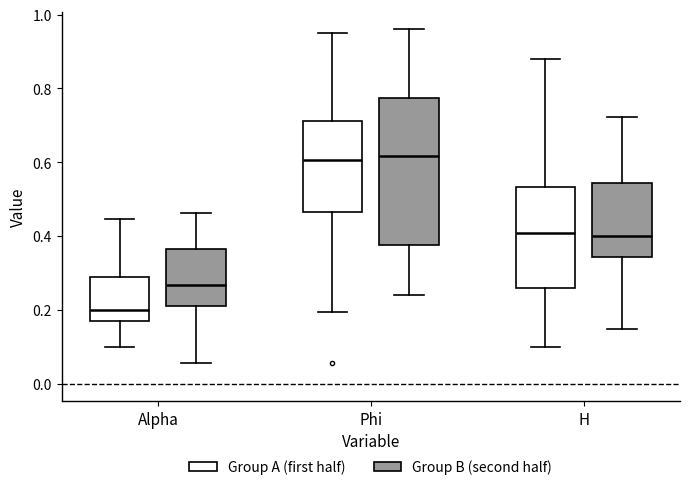

Reading left to right, transcribe this box plot: for each box, give where its median line is, the range the box spans, and where its two whiskers end, as read against the y-axis. The values are not printed on the chart, so give them approximately, as read against the axis.

Alpha (Group A (first half)): median 0.20, box 0.18 to 0.28, whiskers 0.10 to 0.44
Alpha (Group B (second half)): median 0.26, box 0.22 to 0.36, whiskers 0.06 to 0.46
Phi (Group A (first half)): median 0.60, box 0.46 to 0.72, whiskers 0.20 to 0.94
Phi (Group B (second half)): median 0.62, box 0.38 to 0.78, whiskers 0.24 to 0.96
H (Group A (first half)): median 0.40, box 0.26 to 0.54, whiskers 0.10 to 0.88
H (Group B (second half)): median 0.40, box 0.34 to 0.54, whiskers 0.14 to 0.72